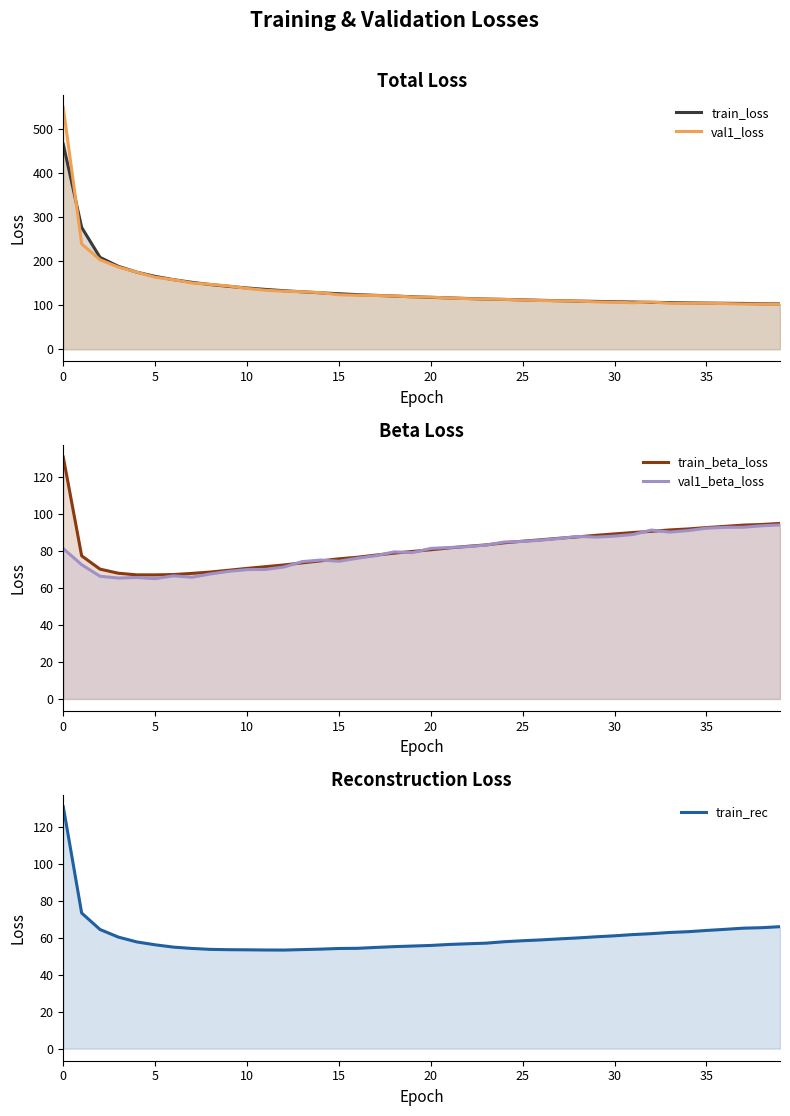

The value of train_beta_loss at 20 is 119.9. True or false?

False